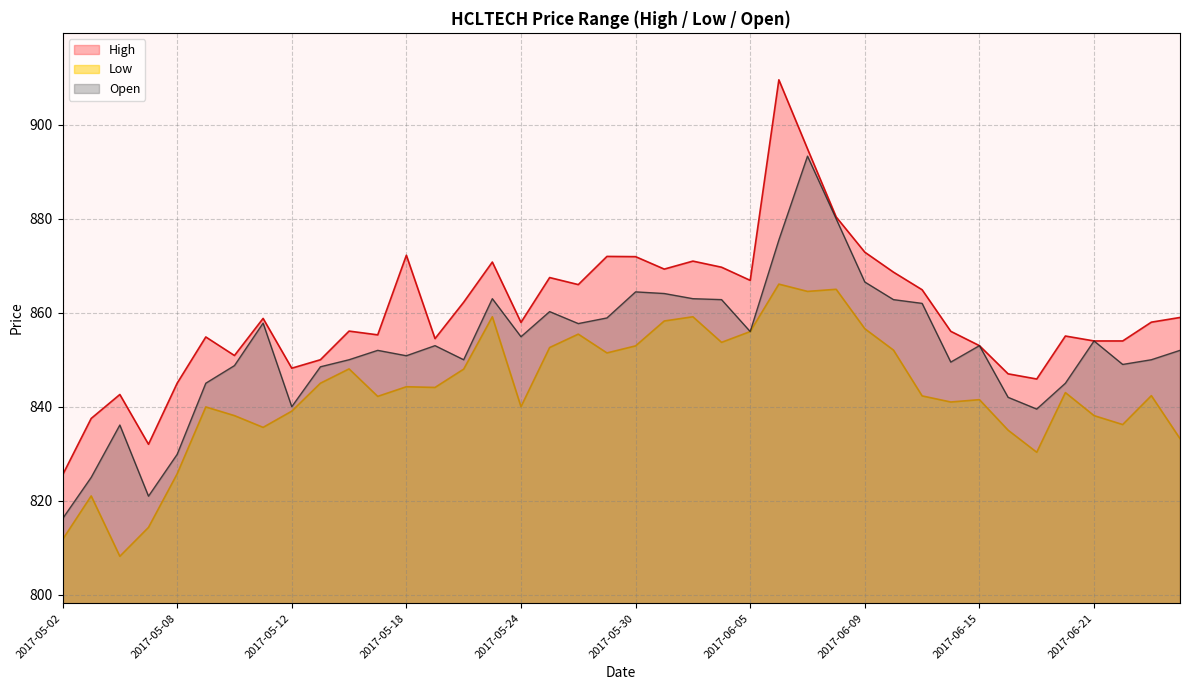

Where is High nearest to the value 867?

2017-06-05